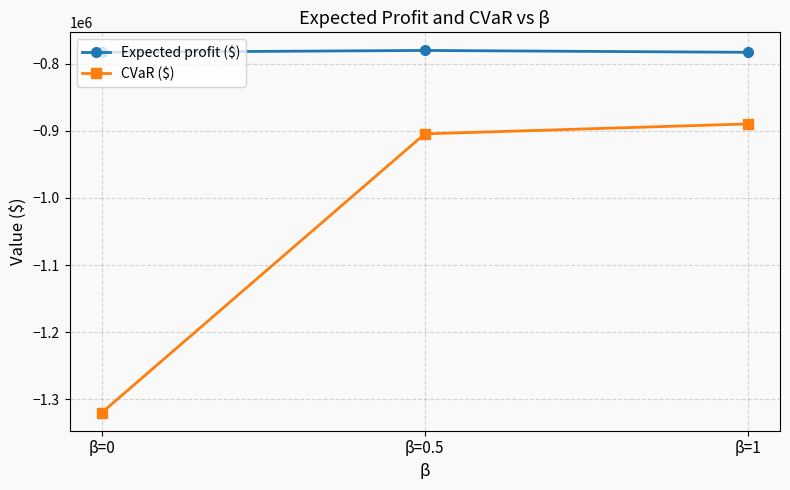

How many lines are shown in the chart?

2